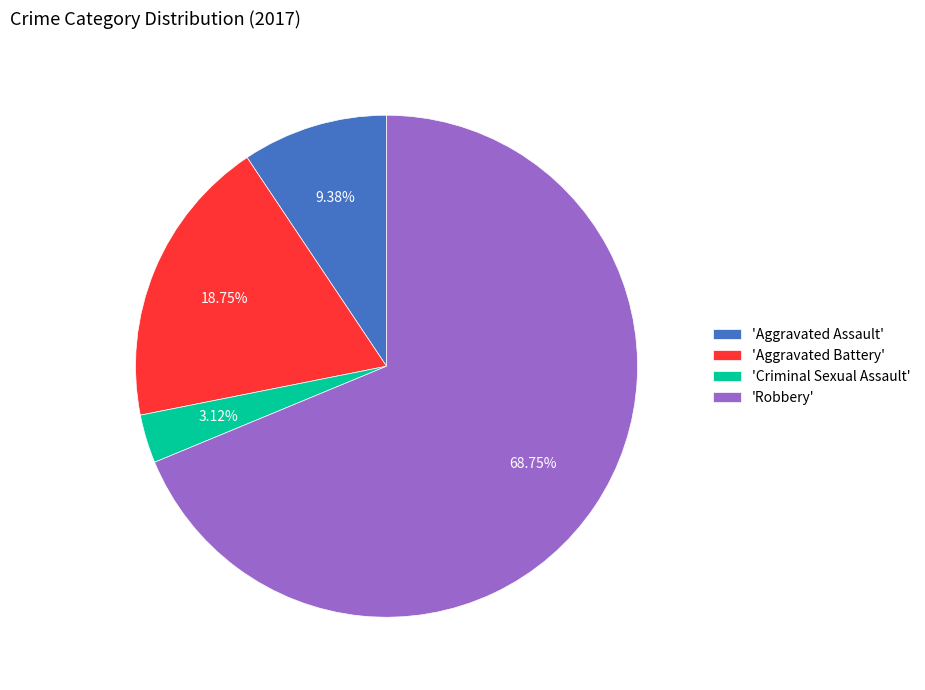

Do 'Criminal Sexual Assault' and 'Robbery' together represent more than half of the pie?

Yes